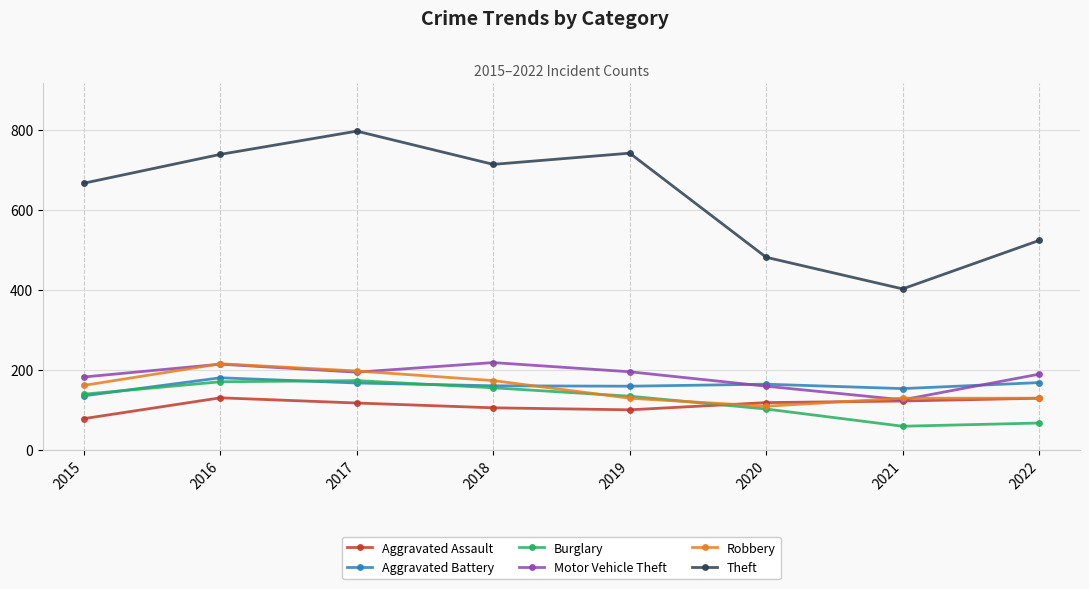

What is the maximum value for Aggravated Assault?

130